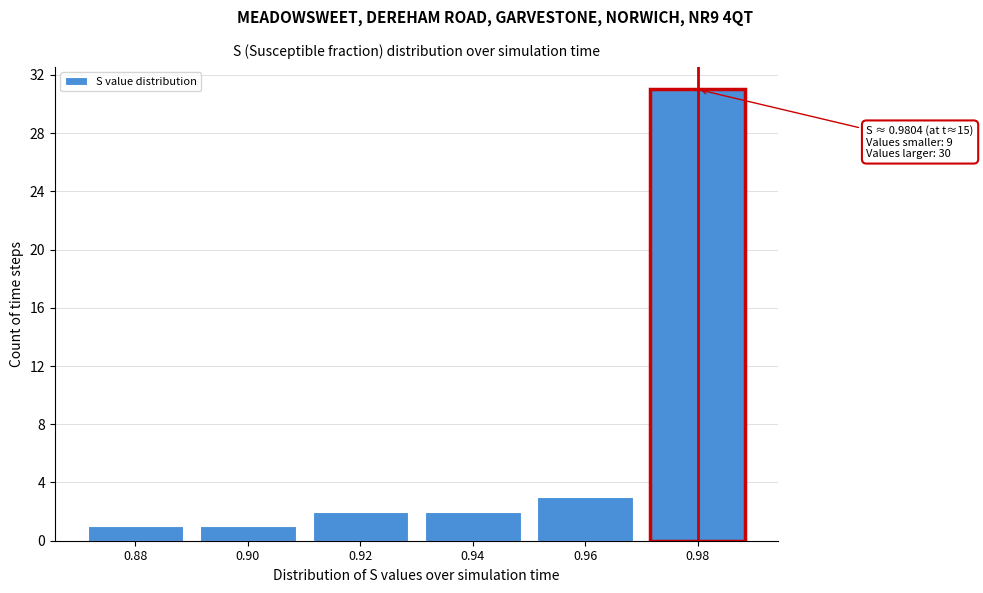

Reading right to left, extract all data points from this chart.

0.98=31	0.96=3	0.94=2	0.92=2	0.90=1	0.88=1